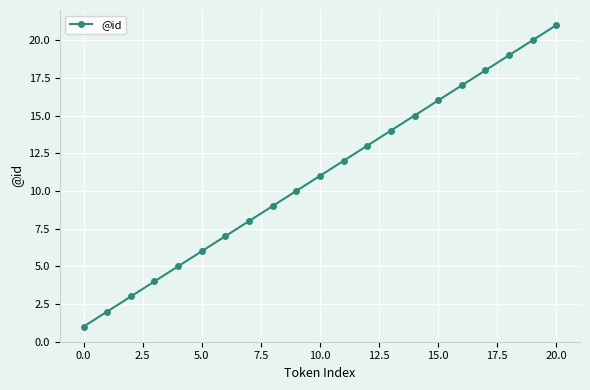

How many values are below 11?

10